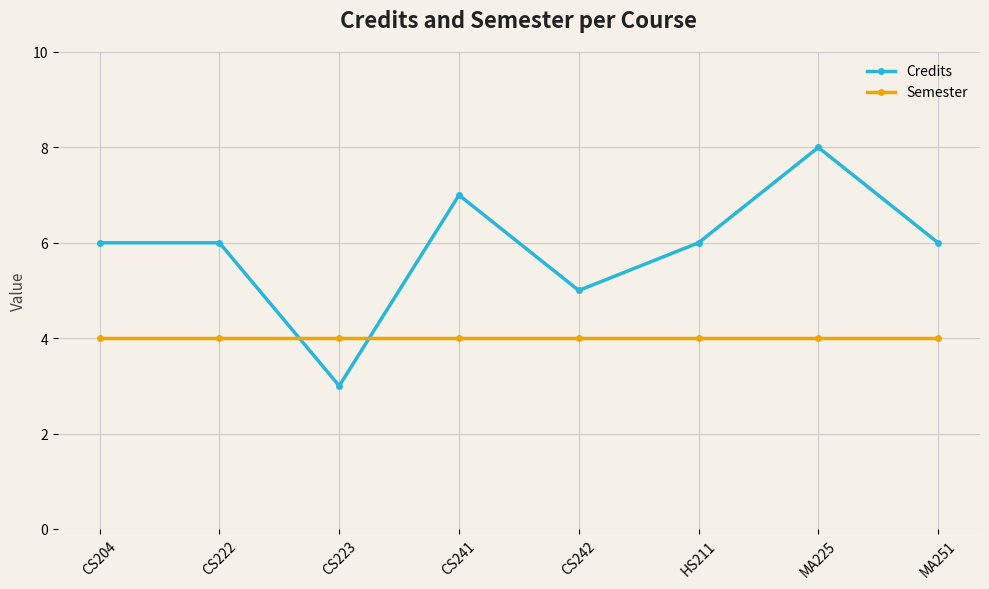

What is the difference between the highest and lowest values at CS241?

3